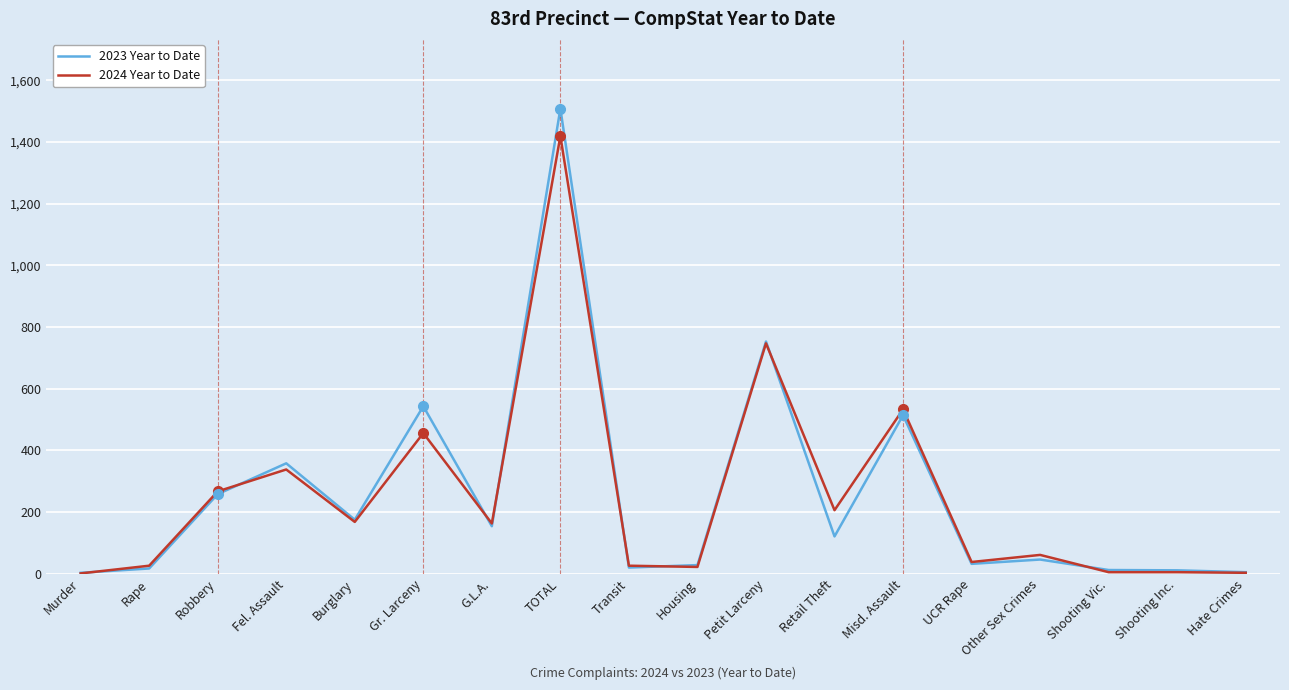

What is the maximum value for 2023 Year to Date?

1508